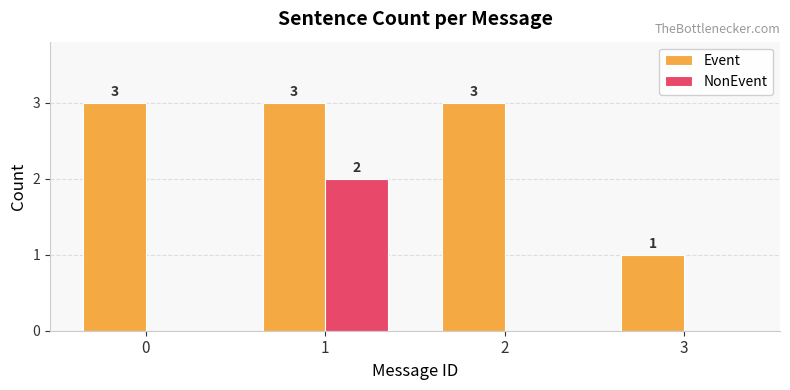

Which category has the highest value in the NonEvent series?

1